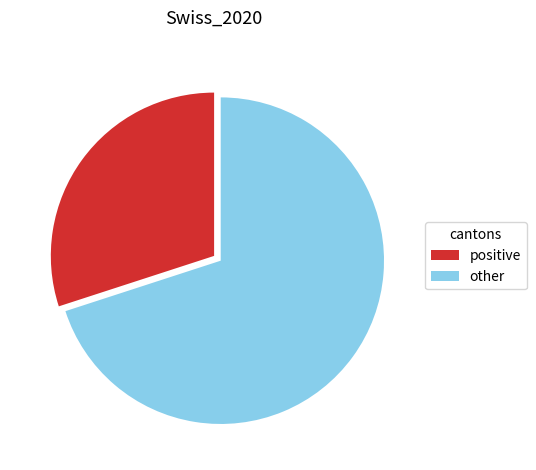

Combined, do positive and other account for over 50%?

Yes